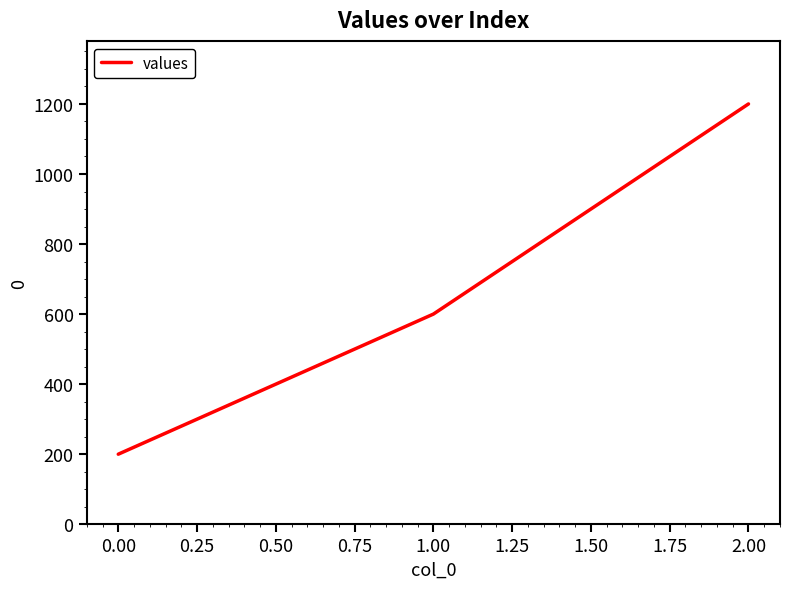

What is the ratio of the value at 1.00 to the value at 2.00?

0.5